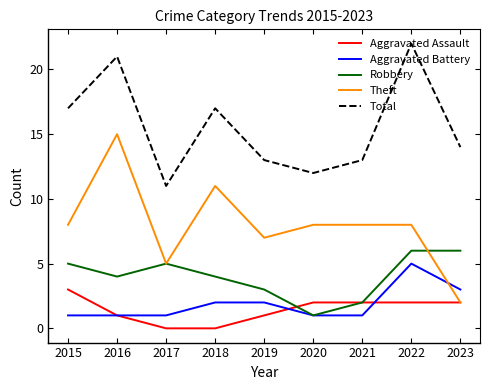

At which category does the chart reach its peak across all series?

2022